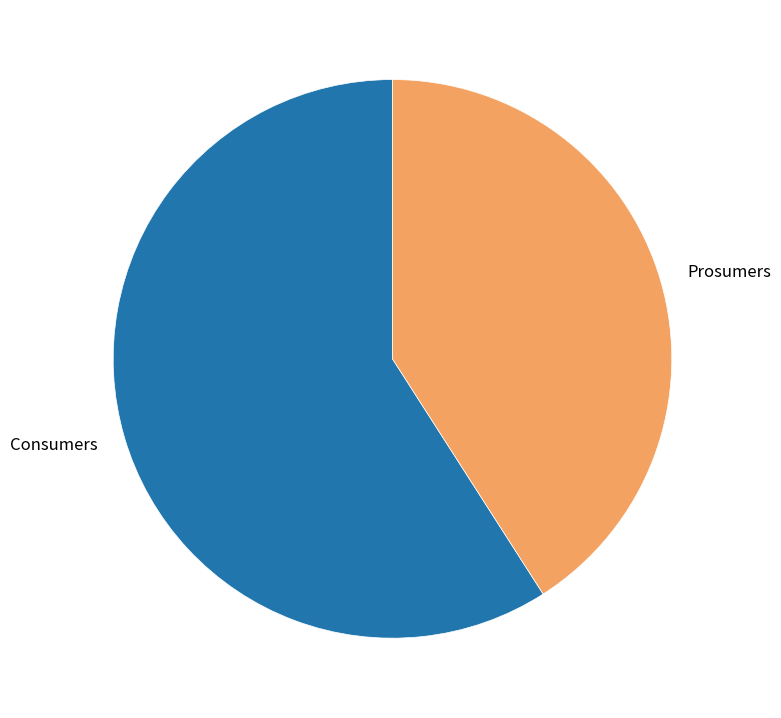

True or false: Prosumers accounts for 41% of the total.

True